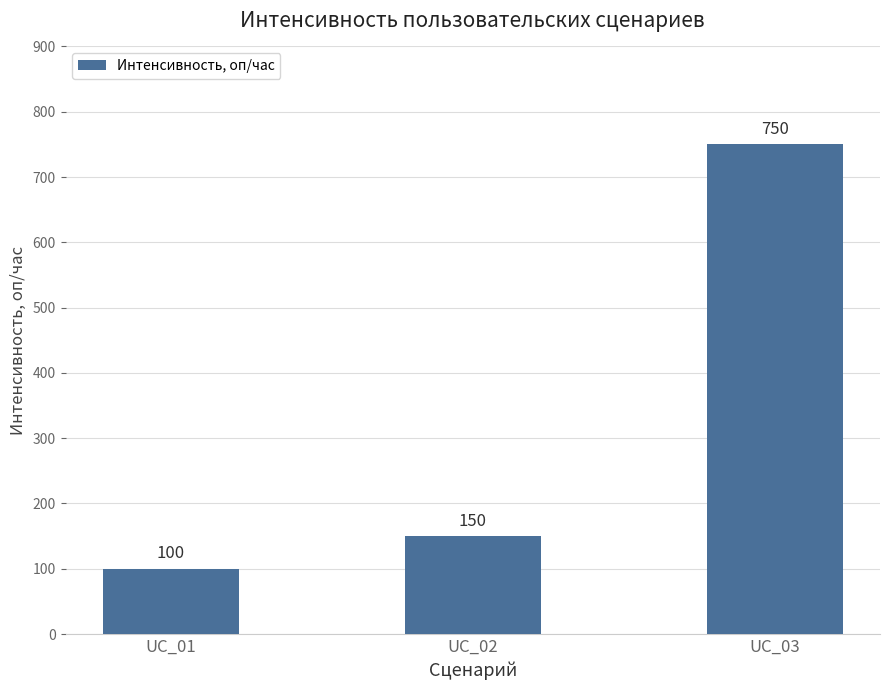

What is the sum of the values at UC_01 and UC_03?

850